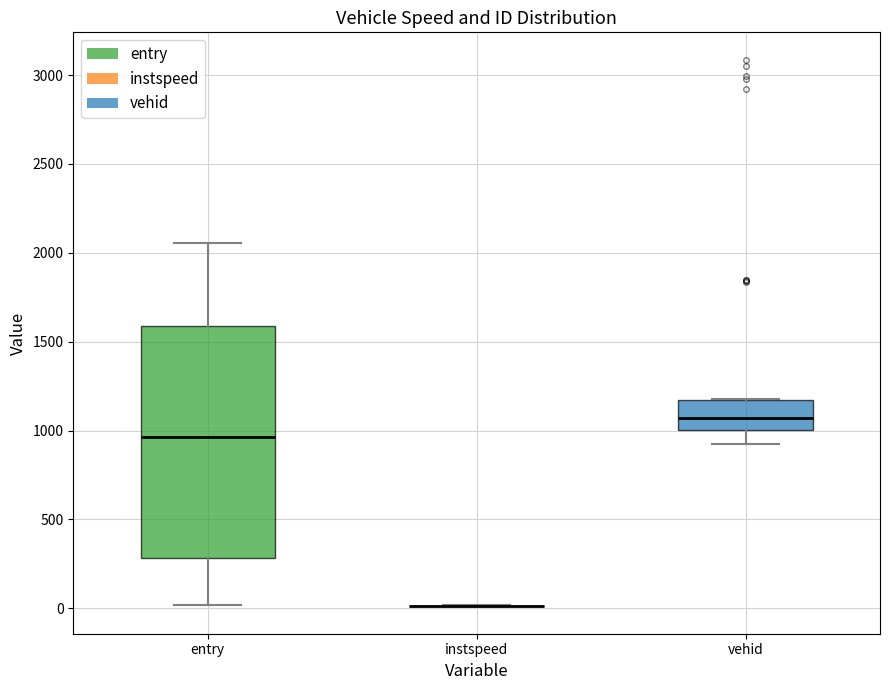

Reading left to right, transcribe this box plot: for each box, give where its median line is, the range the box spans, and where its two whiskers end, as read against the y-axis. The values are not printed on the chart, so give them approximately, as read against the axis.

entry: median 950, box 300 to 1600, whiskers 0 to 2050
instspeed: box collapsed to a line at 0, whiskers 0 to 0
vehid: median 1050, box 1000 to 1150, whiskers 950 to 1200